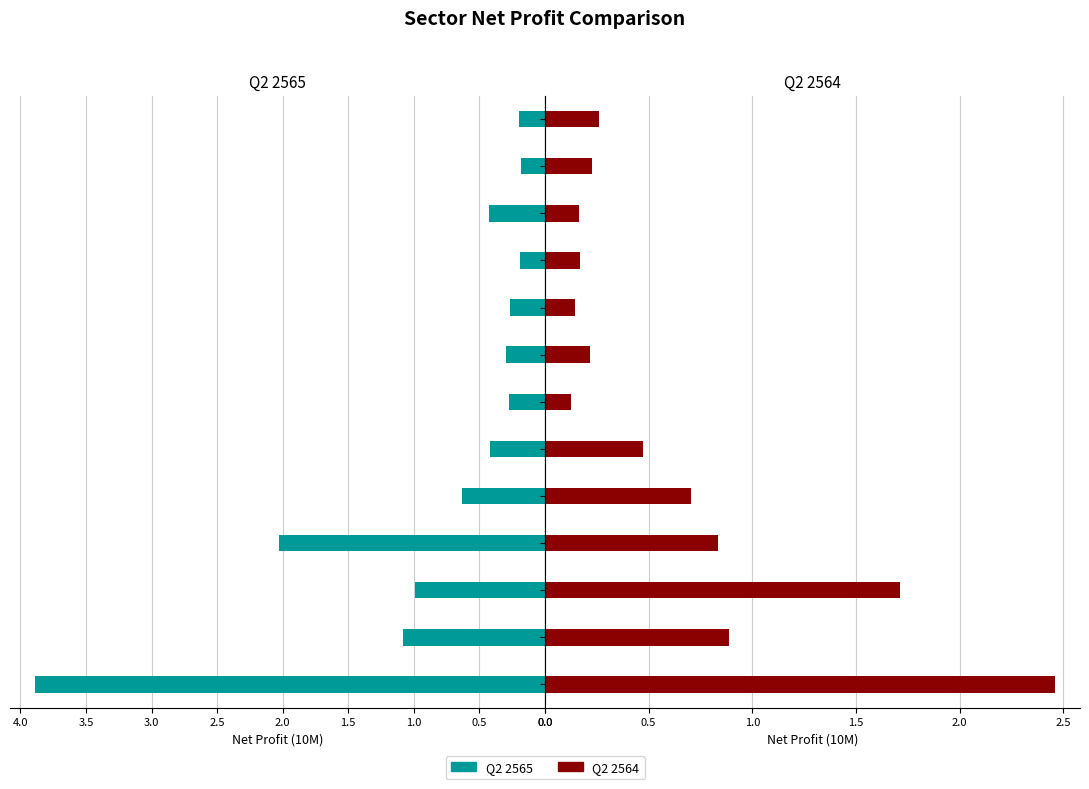

At how many categories does at least one series exceed 1?

4